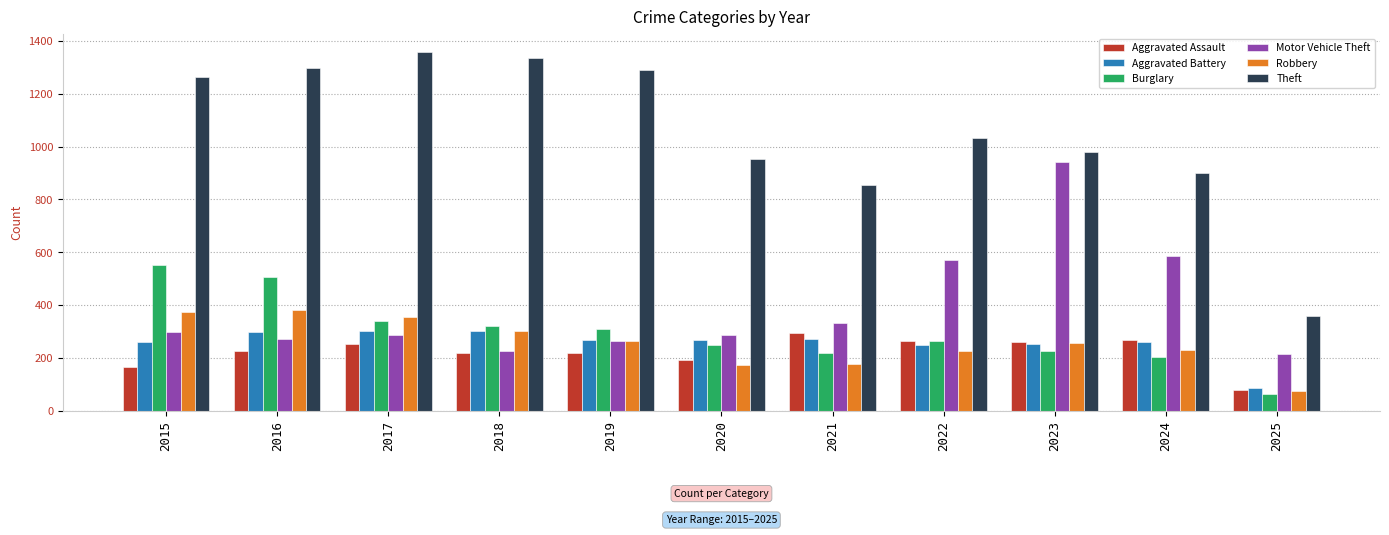

At 2021, list the series in order from largest to smallest.

Theft, Motor Vehicle Theft, Aggravated Assault, Aggravated Battery, Burglary, Robbery